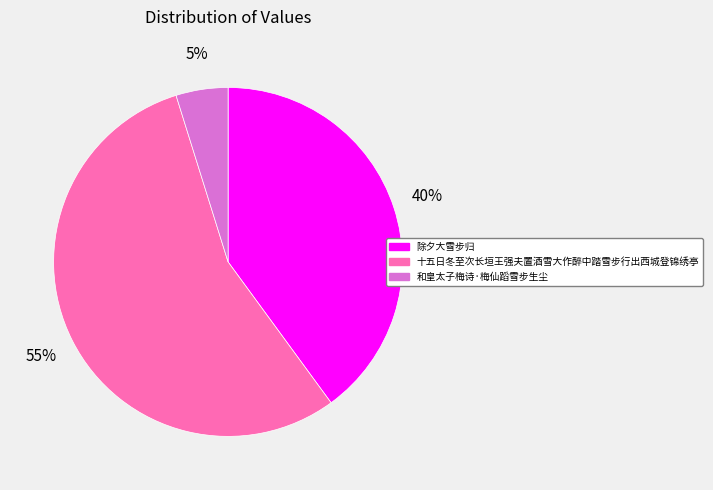

Between 和皇太子梅诗·梅仙蹈雪步生尘 and 十五日冬至次长垣王强夫置酒雪大作醉中踏雪步行出西城登锦绣亭, which is larger?

十五日冬至次长垣王强夫置酒雪大作醉中踏雪步行出西城登锦绣亭